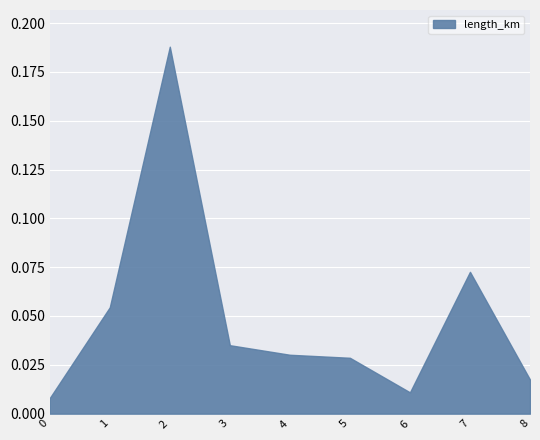

How many lines are shown in the chart?

1